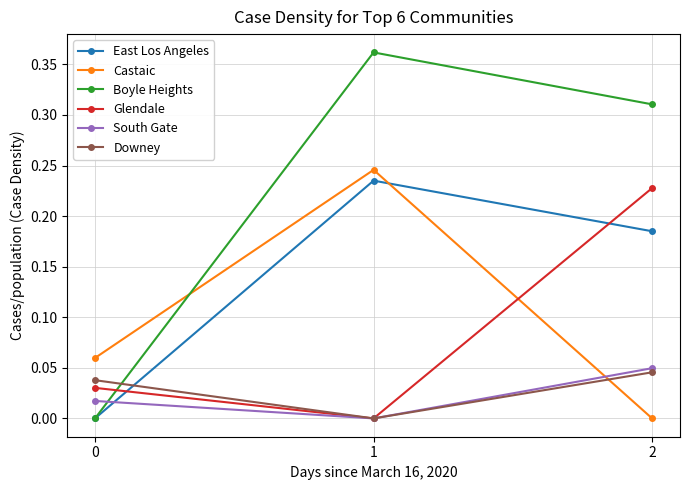

Which category has the highest value across all series?

1